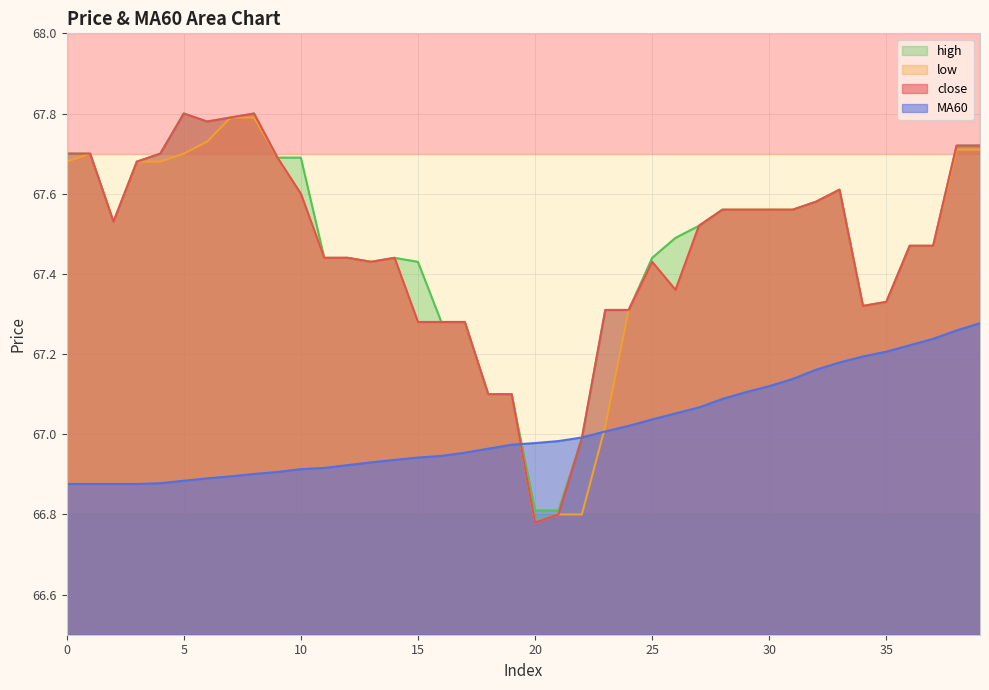

How many values in the low series are below 67?

3